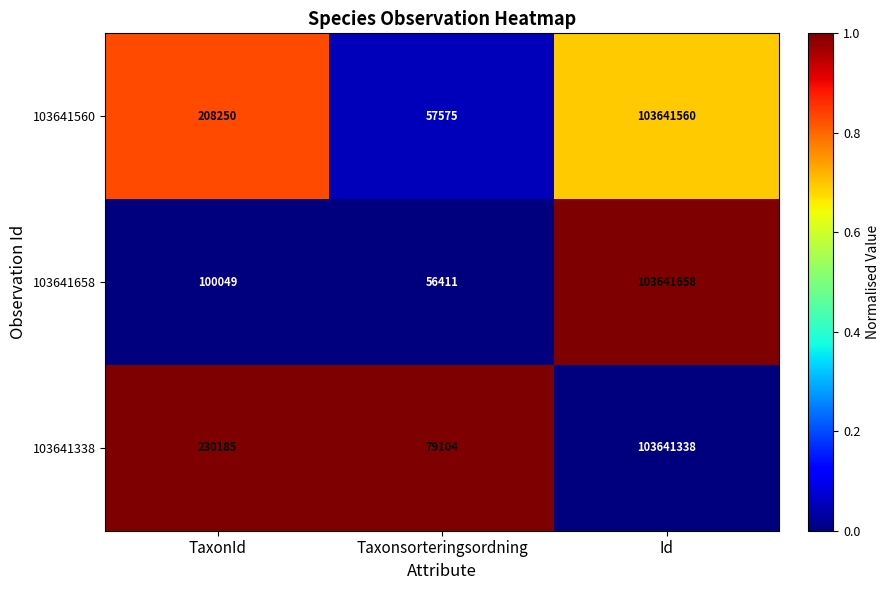

What is the difference between the second highest and minimum values in the 103641338 series?

151081